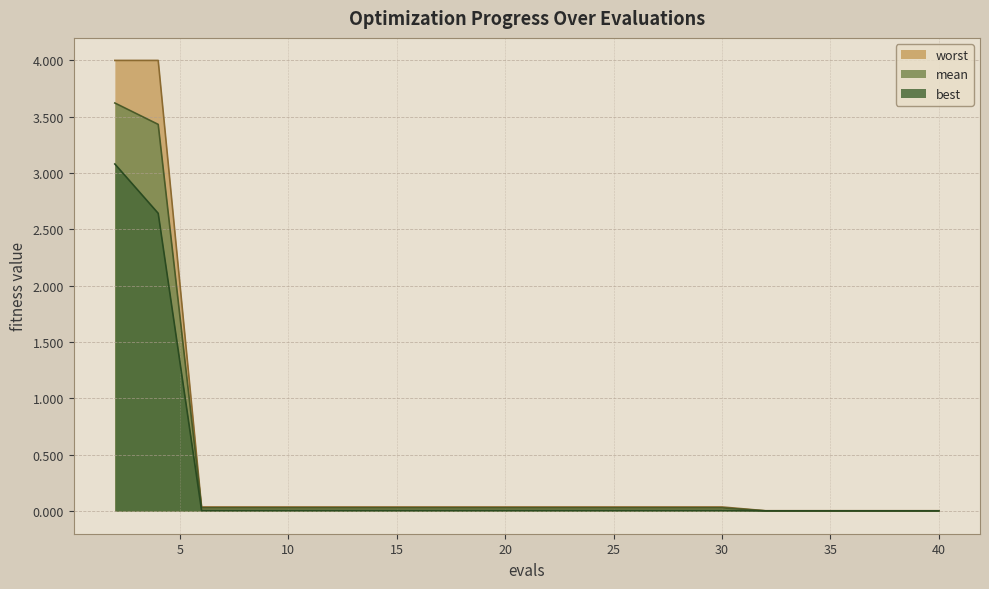

Is the value of mean at 34 greater than the value of best at 34?

Yes